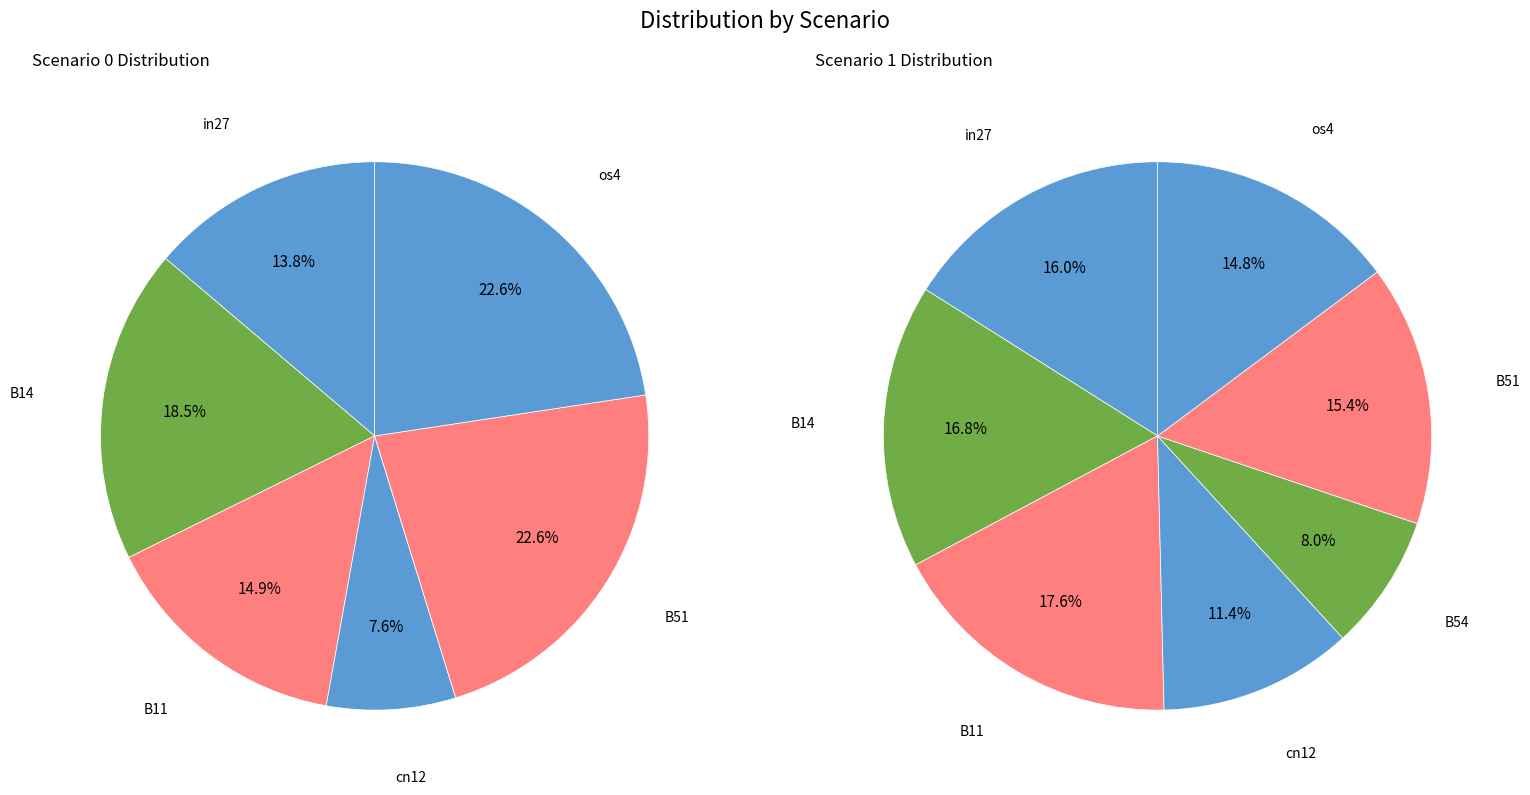

How many slices are in this pie chart?

7